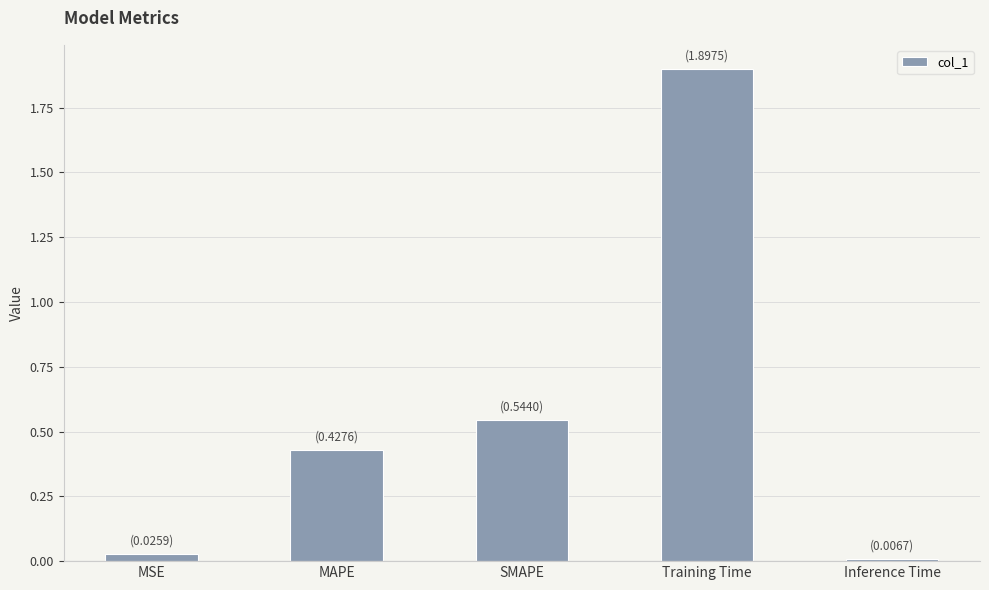

How many series are shown in this chart?

1